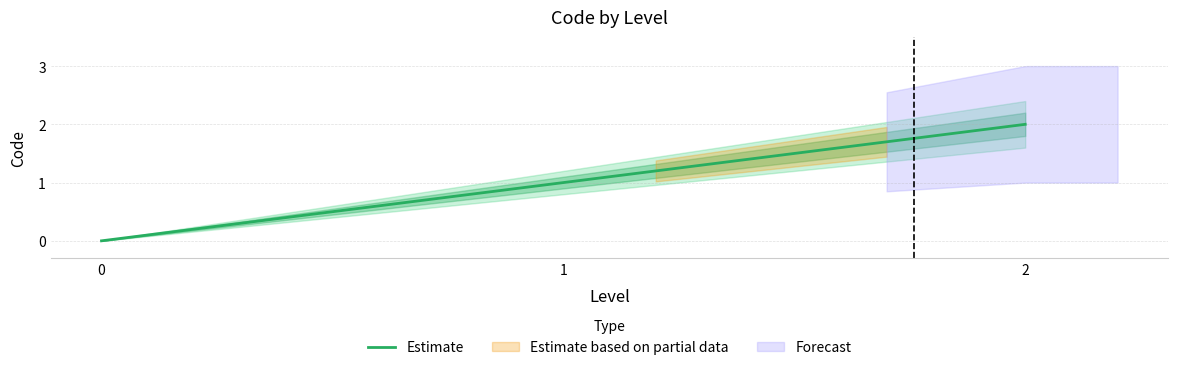

List the labels in order of value, largest first.

2, 1, 0